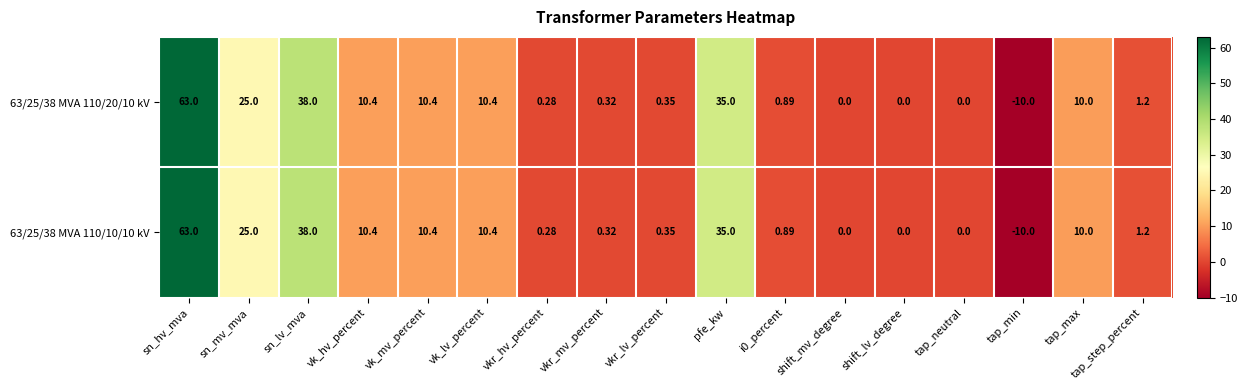

Where is 63/25/38 MVA 110/10/10 kV nearest to the value 26?

sn_mv_mva